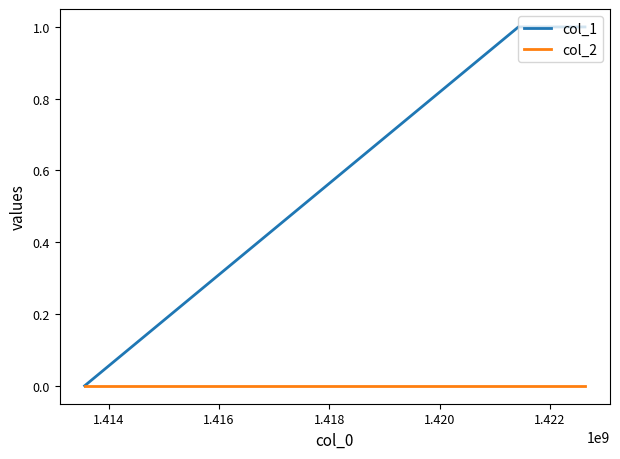

Does the chart display data point markers on the line(s)?

No